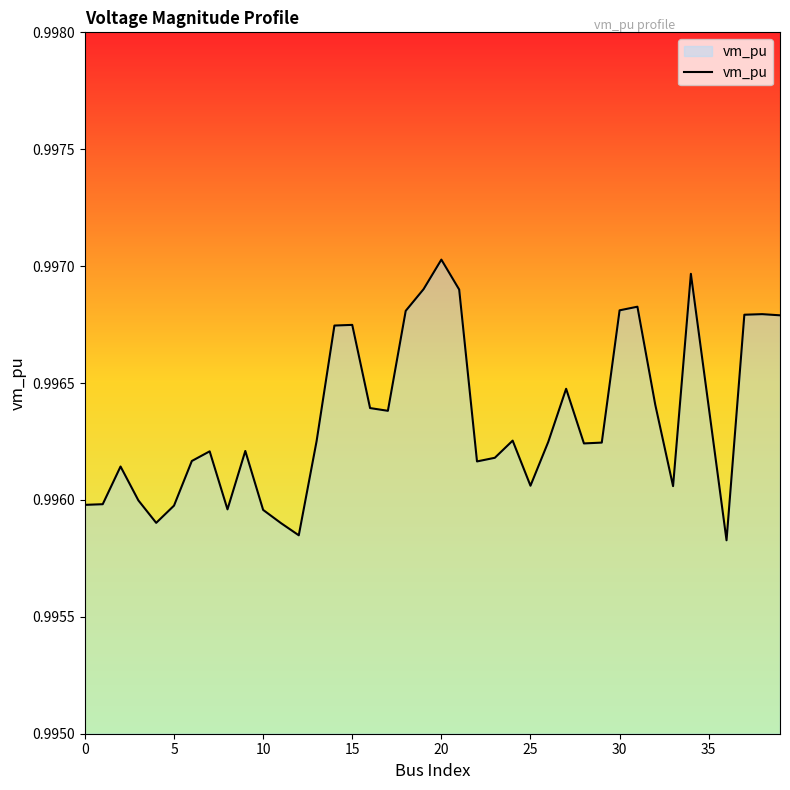

Which label corresponds to the largest value in the chart?

20